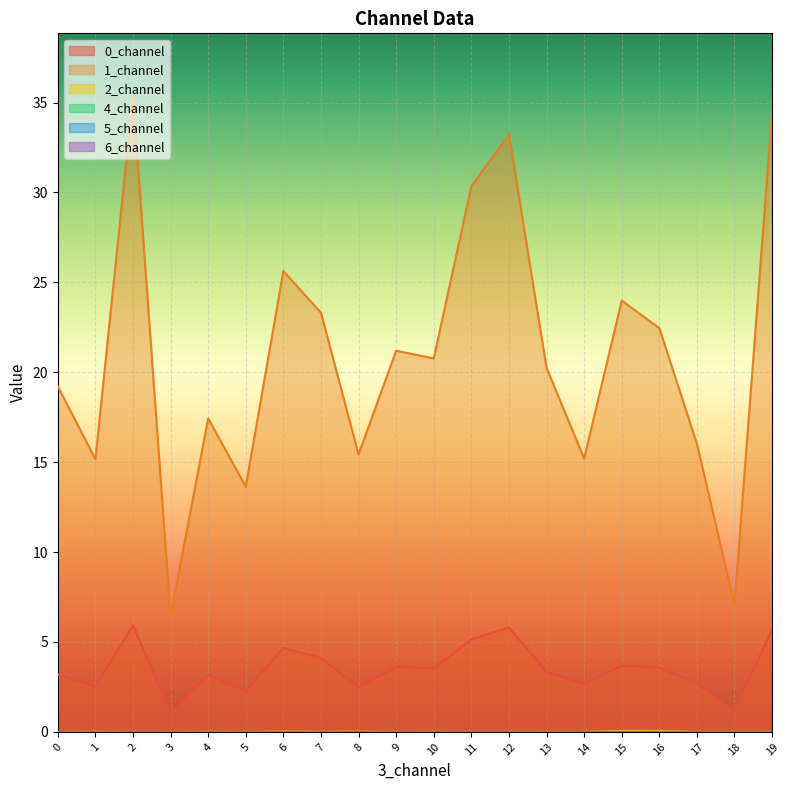

Reading left to right, transcribe all the data shown in this chart.

0_channel: 0=3.2	1=2.5	2=5.9	3=1.1	4=3.1	5=2.3	6=4.7	7=4.1	8=2.5	9=3.6	10=3.5	11=5.1	12=5.8	13=3.3	14=2.7	15=3.7	16=3.6	17=2.7	18=1.2	19=5.7
1_channel: 0=19.2	1=15.2	2=35.3	3=6.5	4=17.4	5=13.6	6=25.6	7=23.3	8=15.4	9=21.2	10=20.8	11=30.3	12=33.2	13=20.3	14=15.2	15=24.0	16=22.5	17=16.0	18=7.1	19=34.5
2_channel: 0=0.0	1=0.0	2=0.0	3=0.0	4=0.0	5=0.0	6=0.0	7=0.0	8=0.0	9=0.0	10=0.0	11=0.0	12=0.0	13=0.0	14=0.0	15=0.1	16=0.1	17=0.0	18=0.0	19=0.0